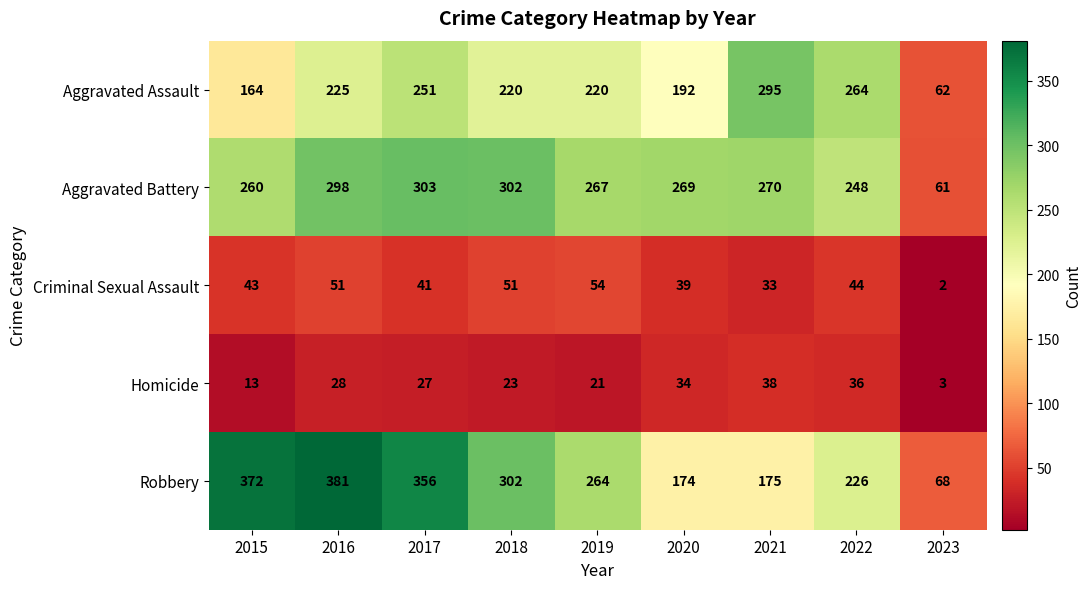

At which label does Aggravated Battery first exceed 269?

2016